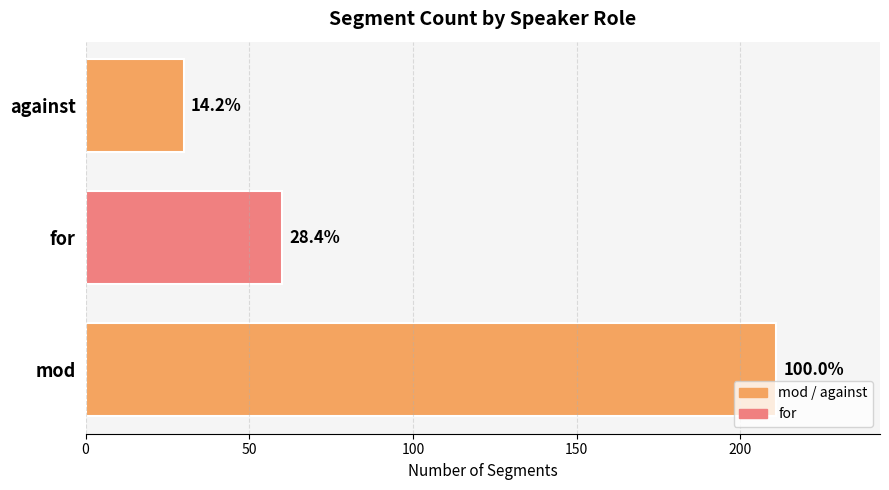

What is the greatest value displayed?

211